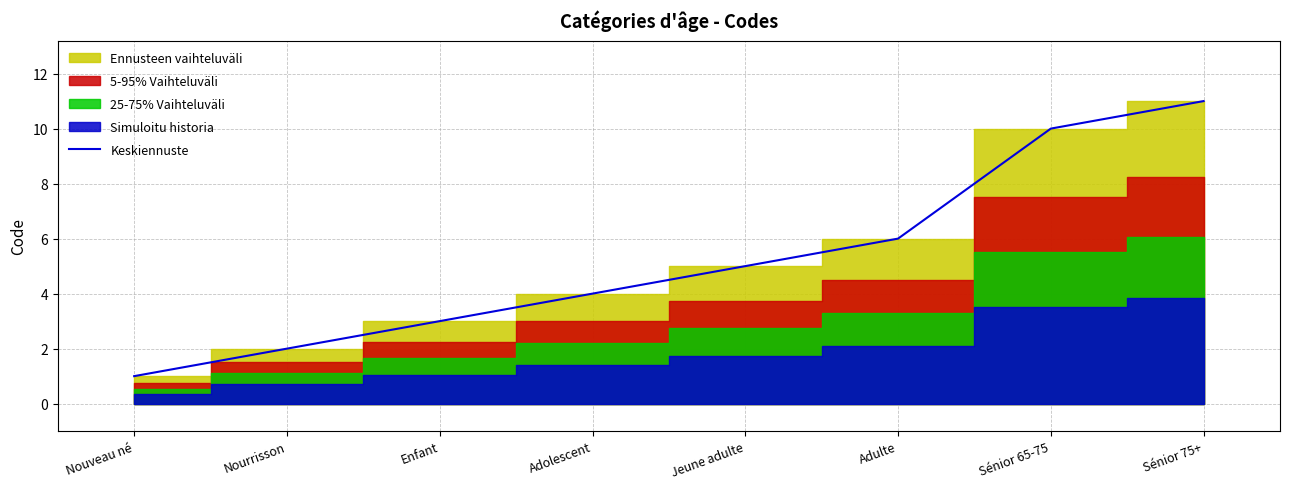

Reading left to right, transcribe all the data shown in this chart.

1	2	3	4	5	6	10	11